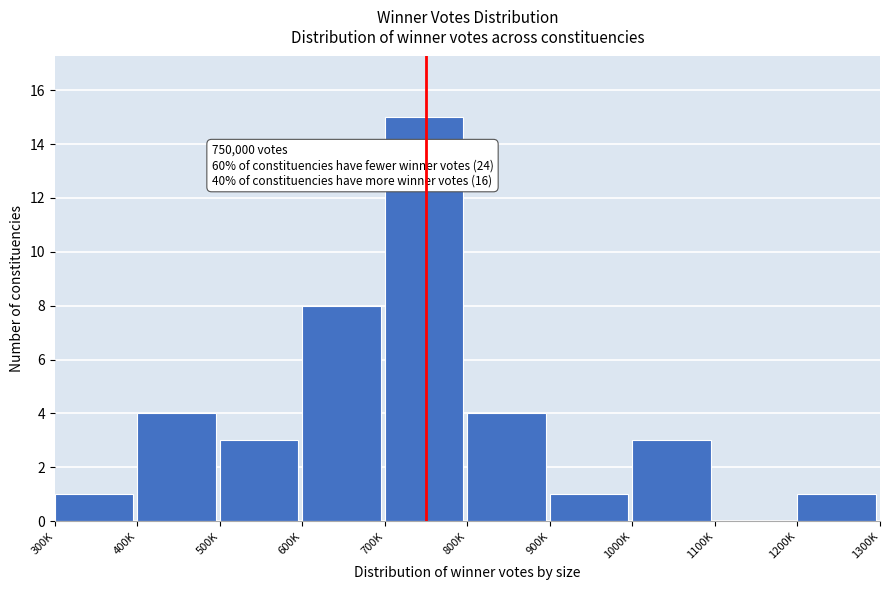

Reading left to right, list all the values displayed in this chart.

300K=1	400K=4	500K=3	600K=8	700K=15	800K=4	900K=1	1000K=3	1100K=0	1200K=1